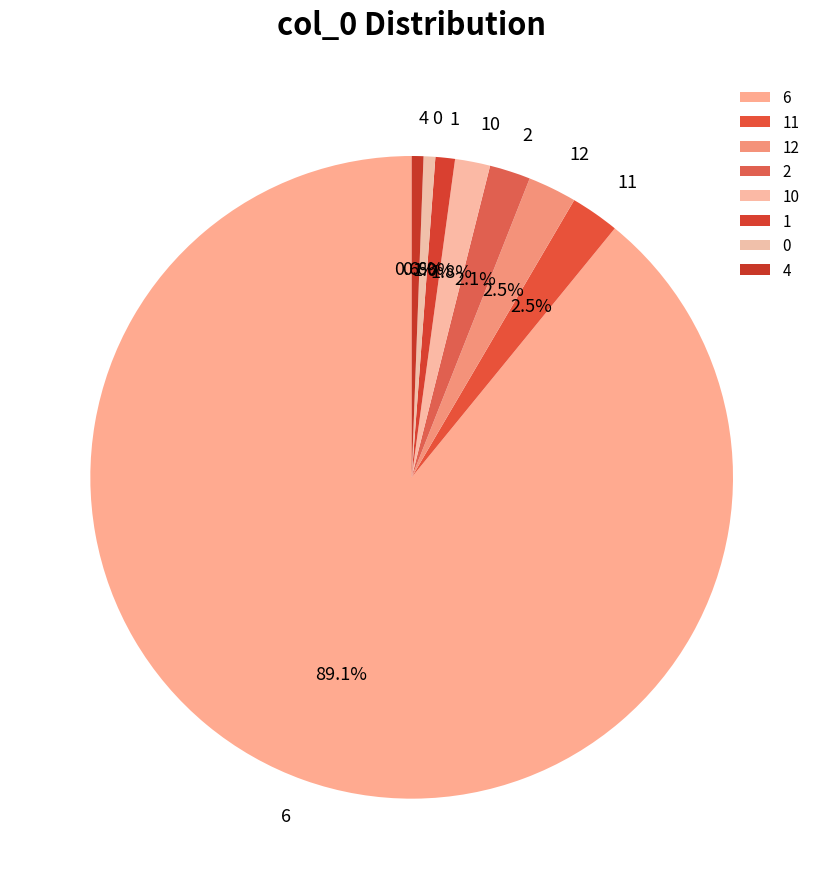

Combined, do 6 and 0 account for over 50%?

Yes